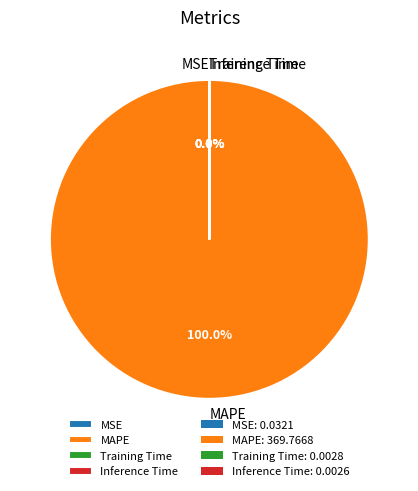

Which slice is the largest?

MAPE